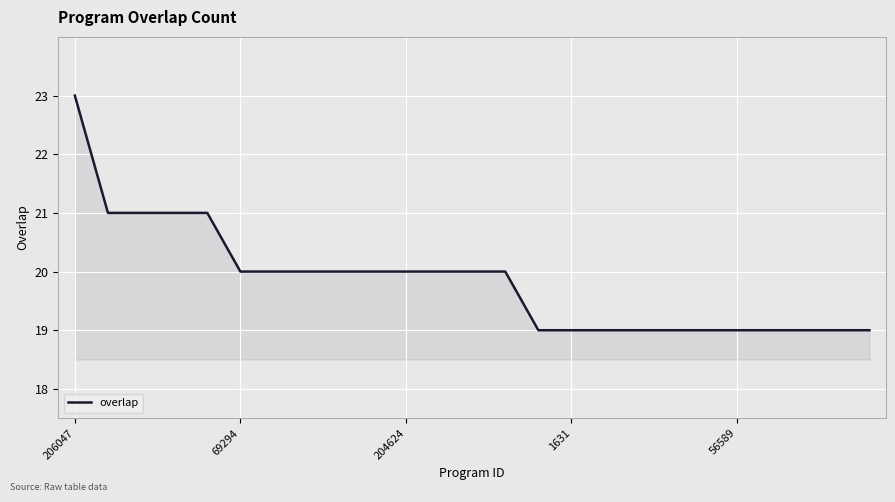

What is the greatest value displayed?

23